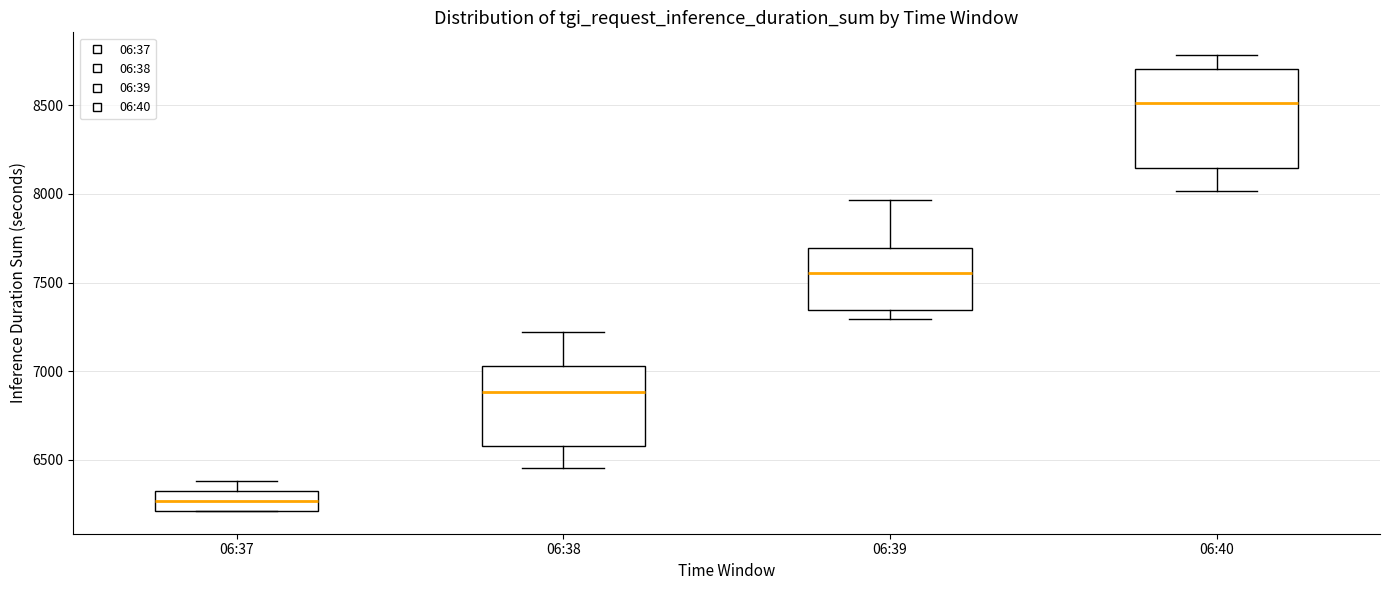

Reading left to right, transcribe this box plot: for each box, give where its median line is, the range the box spans, and where its two whiskers end, as read against the y-axis. The values are not printed on the chart, so give them approximately, as read against the axis.

06:37: median 6250, box 6200 to 6300, whiskers 6200 to 6400
06:38: median 6900, box 6600 to 7050, whiskers 6450 to 7200
06:39: median 7550, box 7350 to 7700, whiskers 7300 to 7950
06:40: median 8500, box 8150 to 8700, whiskers 8000 to 8800